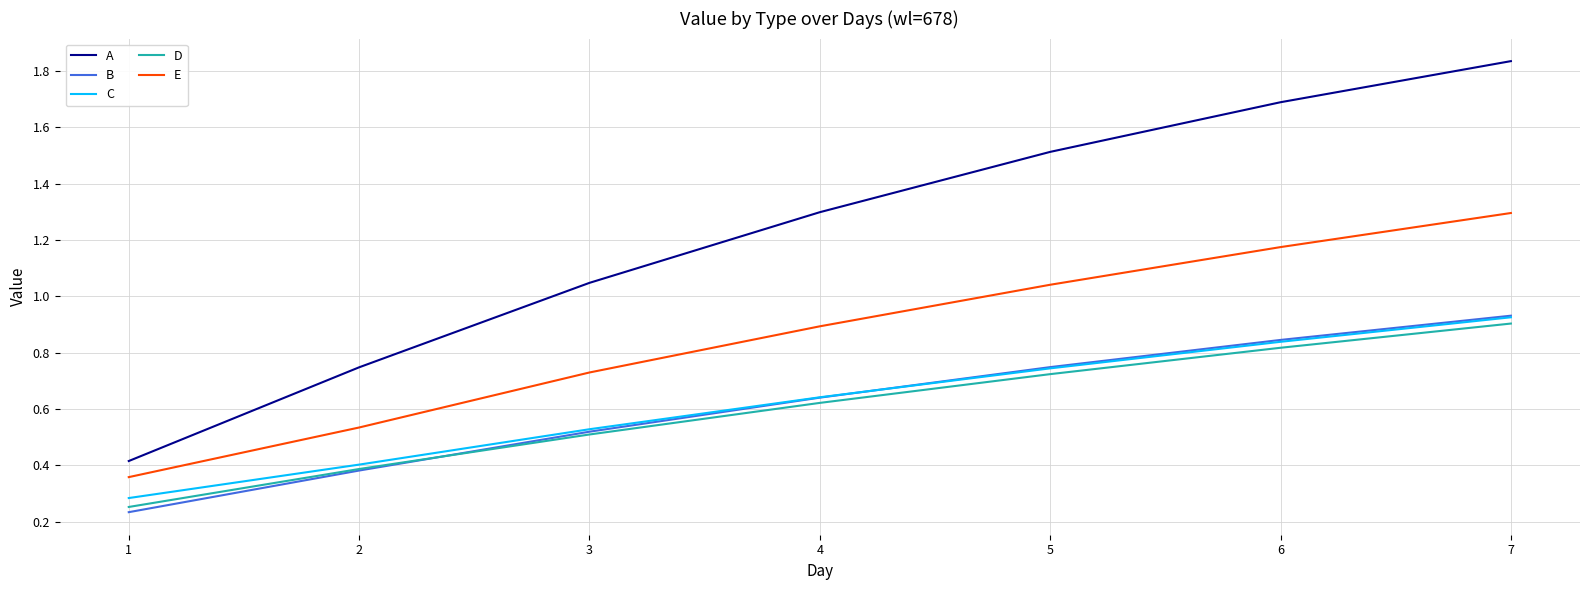

At which label does A first exceed 1?

3